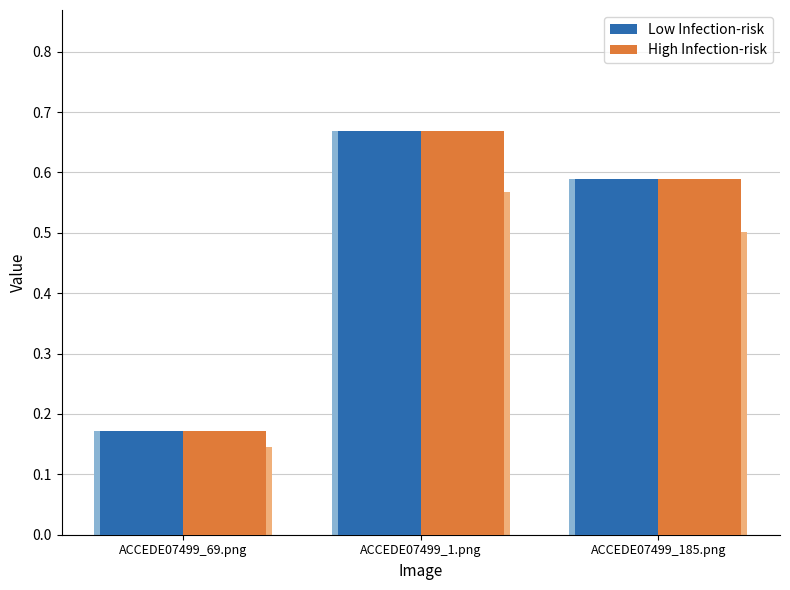

What is the sum of the High Infection-risk values at ACCEDE07499_1.png and ACCEDE07499_69.png?

0.8